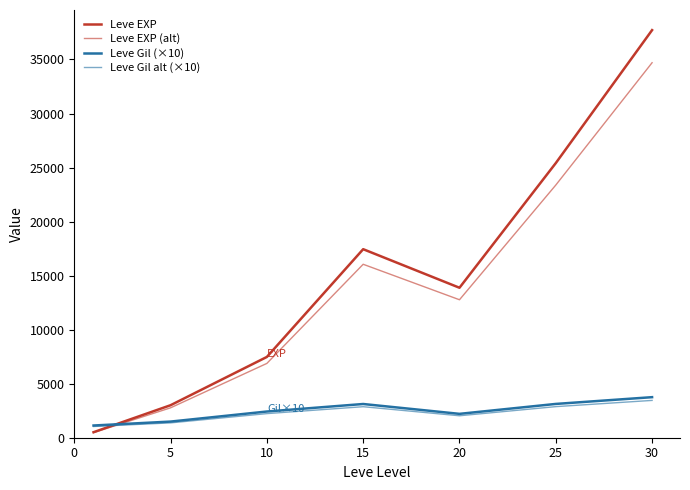

Does the chart have visible grid lines?

No